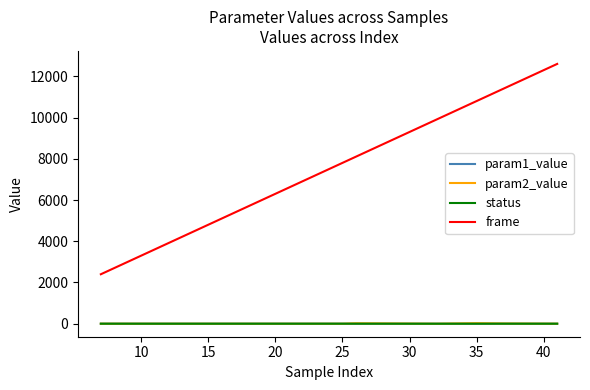

How many times do param2_value and param1_value cross each other?

4